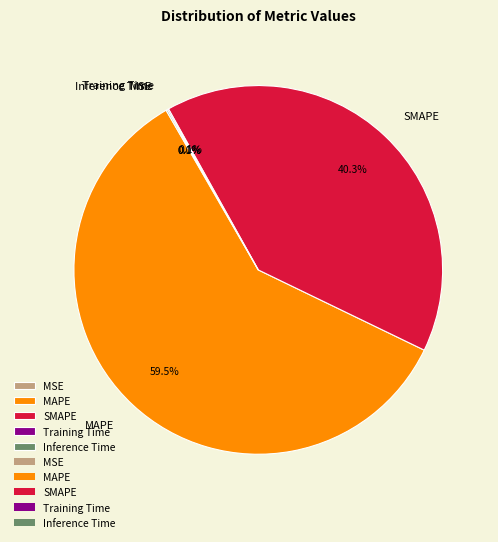

Is MAPE the majority of the pie?

Yes